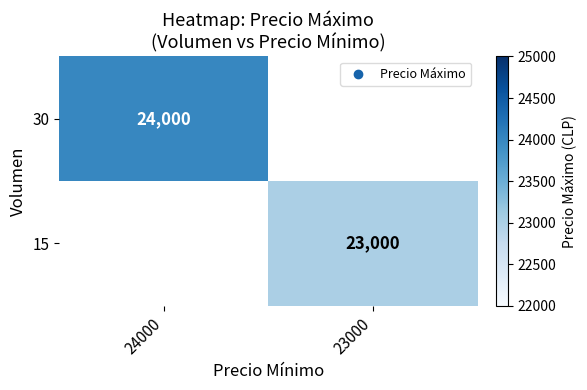

Is the value of 15 at 23000 greater than the value of 30 at 24000?

No